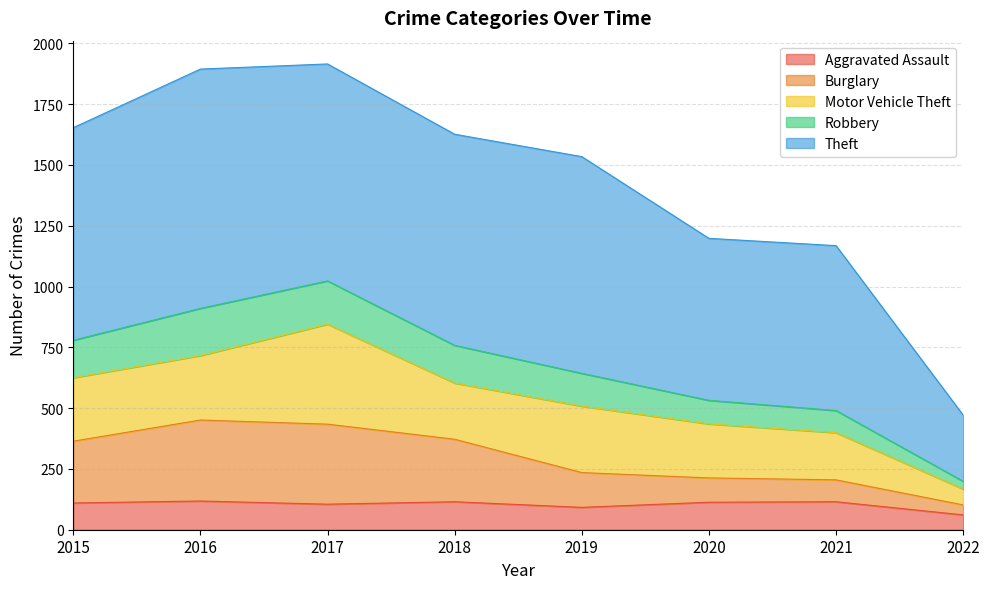

Read the Aggravated Assault value at 2017.

105